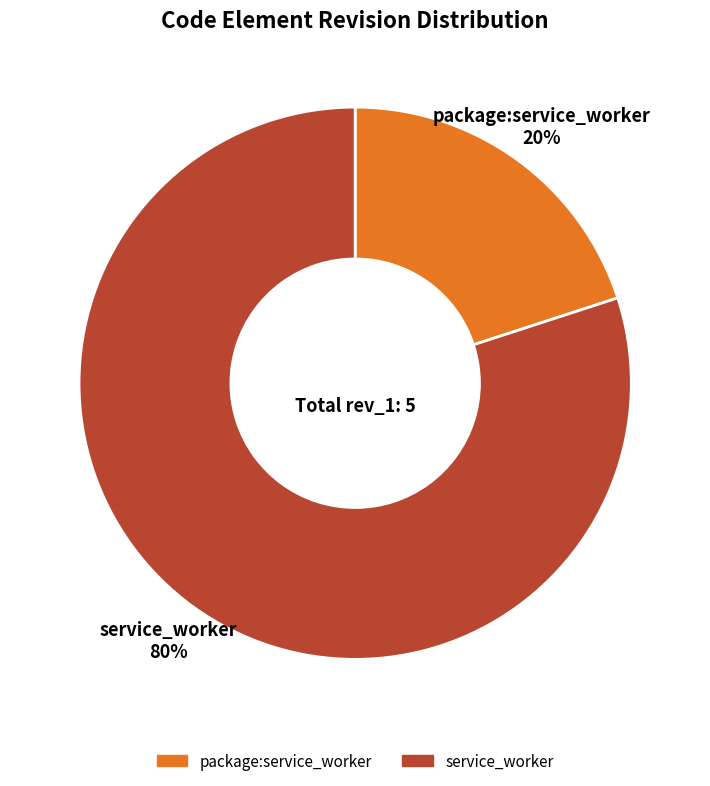

Between service_worker and package:service_worker, which is larger?

service_worker